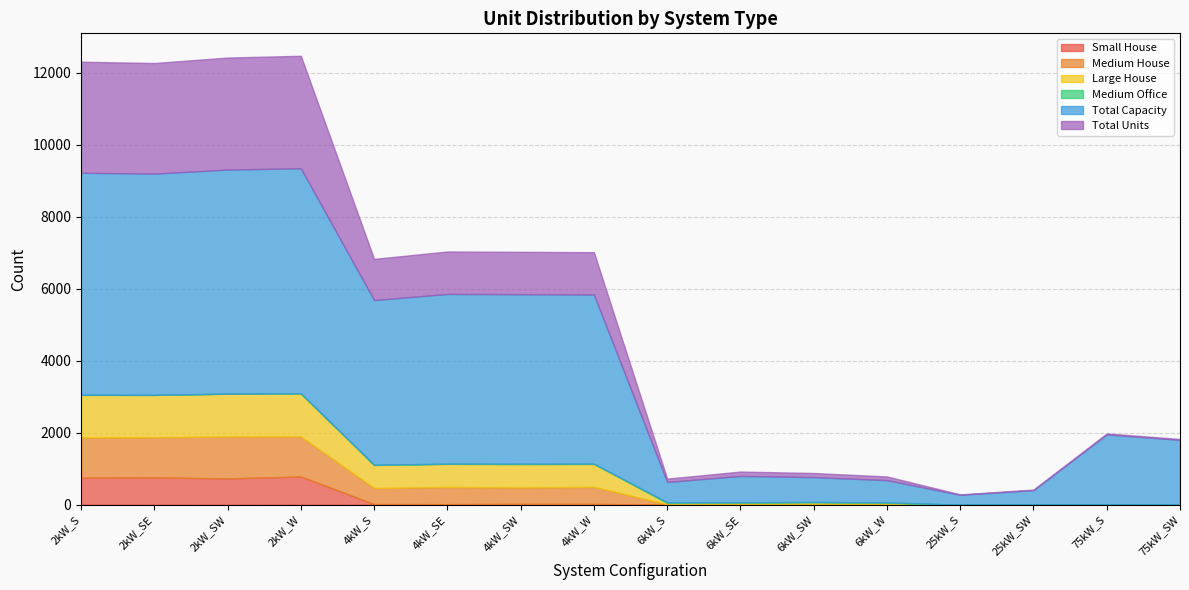

The Large House series shows 635 at 4kW_W. True or false?

True